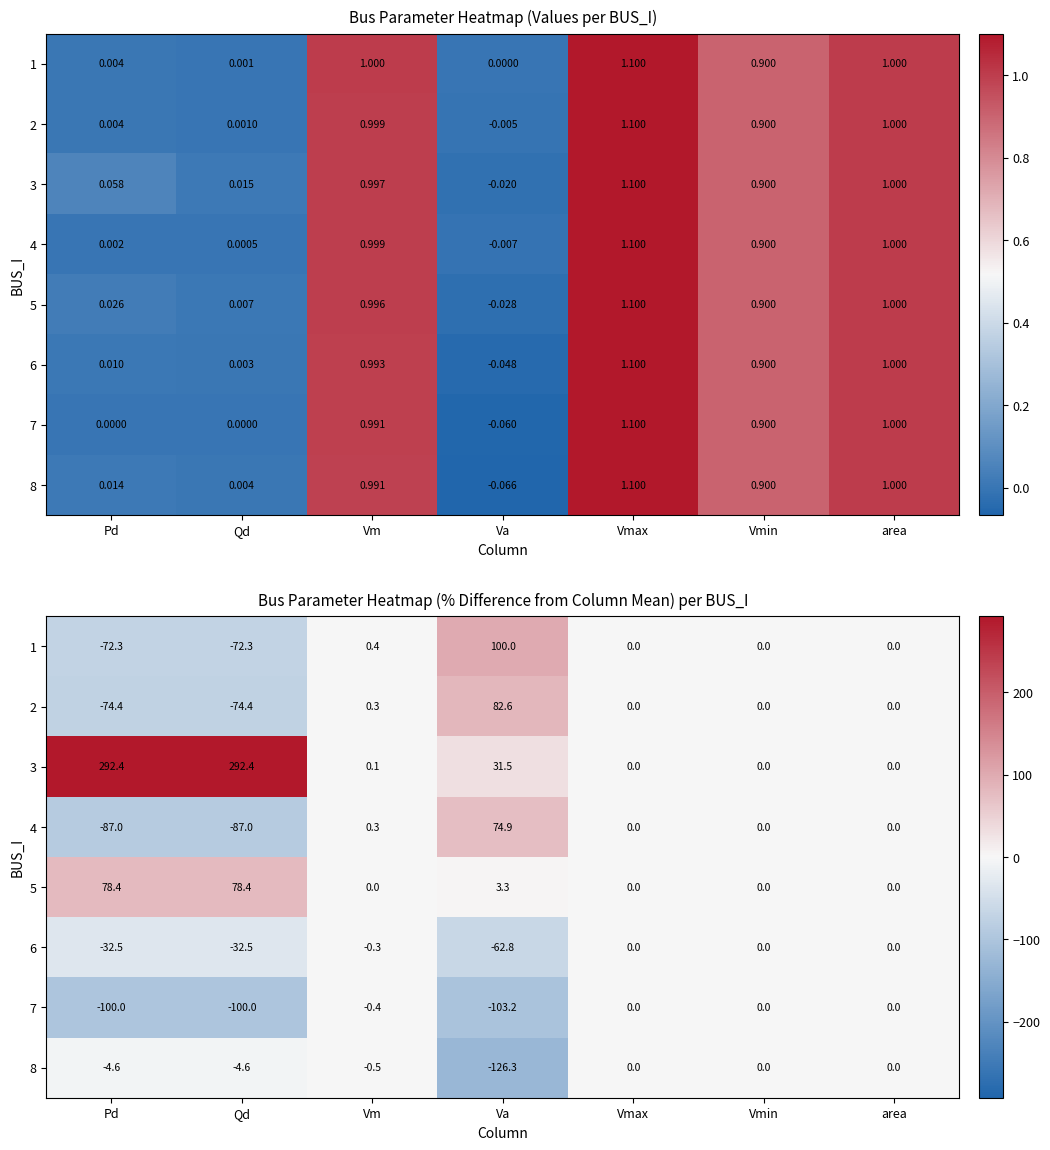

What is the minimum value shown in the chart?

-126.3